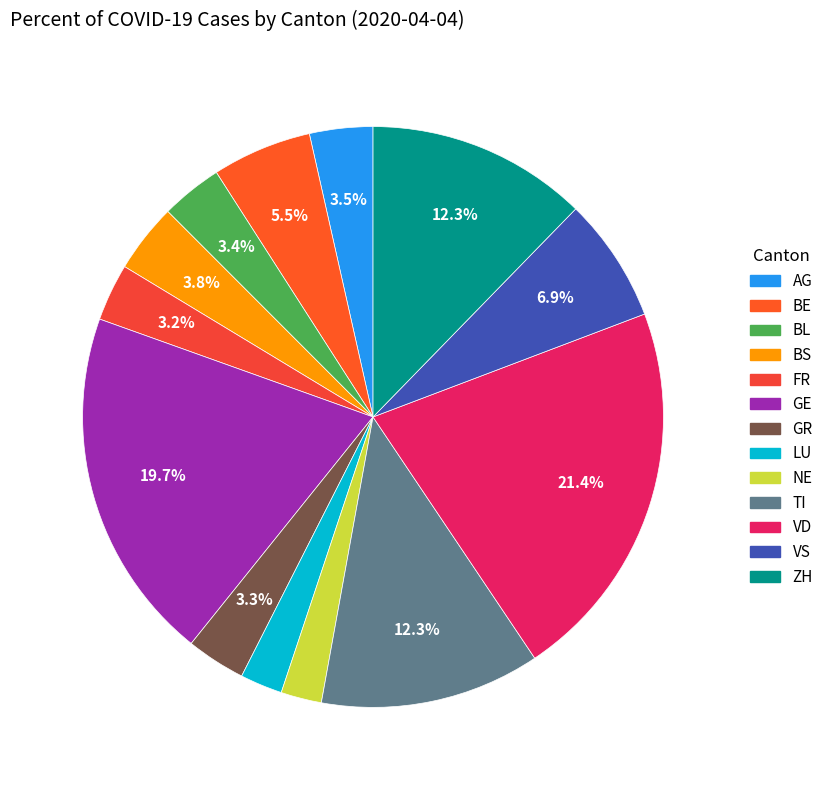

Rank the categories by value from lowest to highest.

NE, LU, FR, GR, BL, AG, BS, BE, VS, TI, ZH, GE, VD